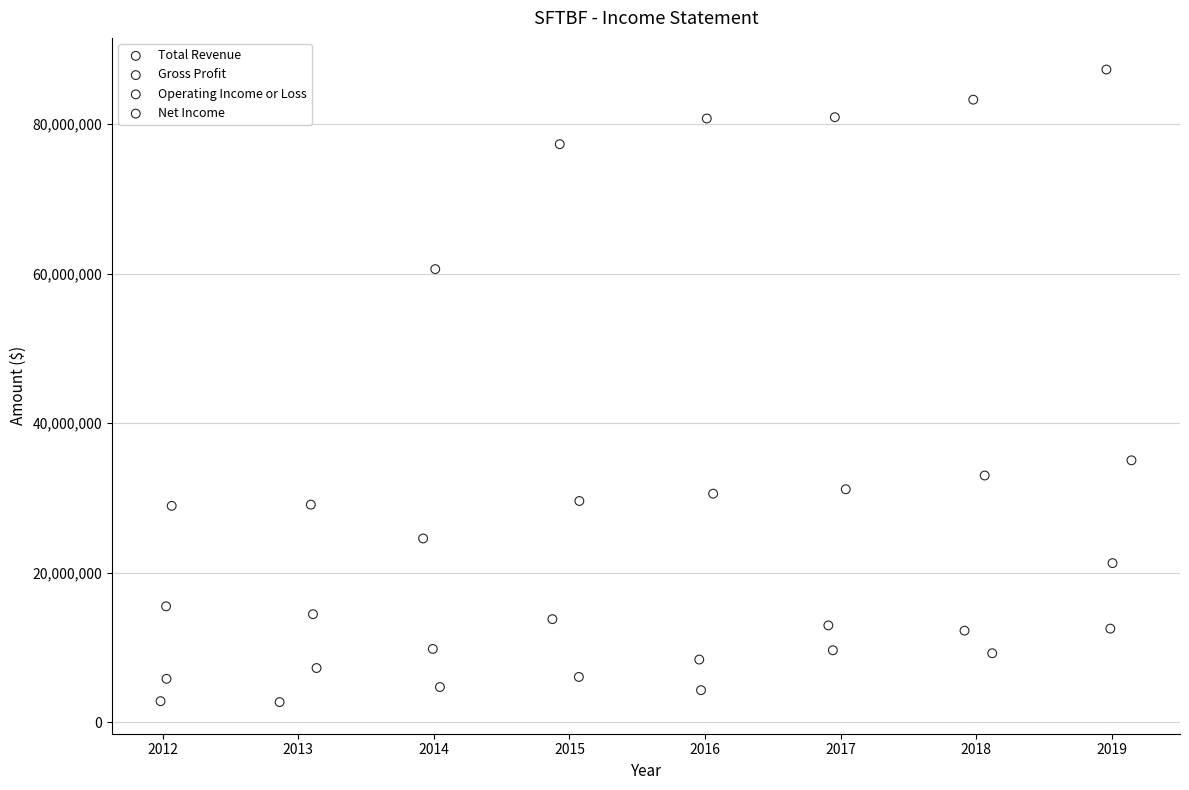

What are all the series names shown in the legend?

Total Revenue, Gross Profit, Operating Income or Loss, Net Income